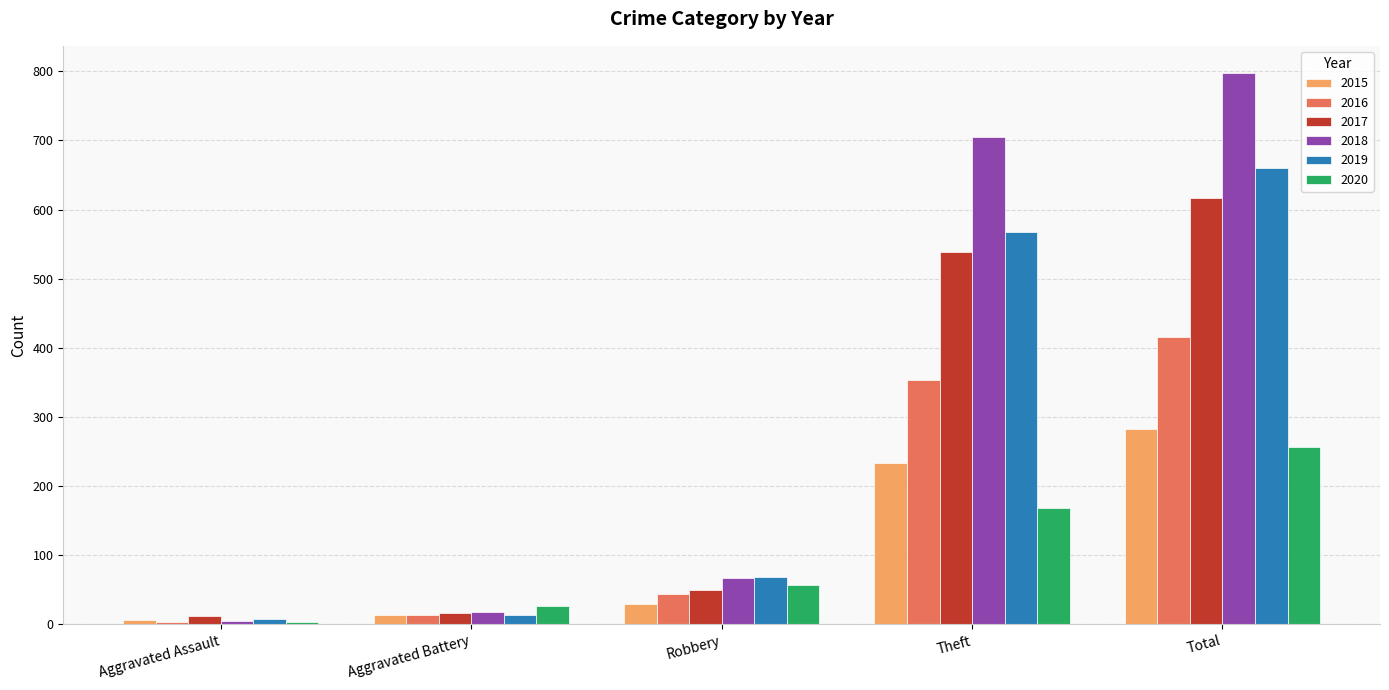

Are the bars grouped side by side (vs. stacked)?

Yes